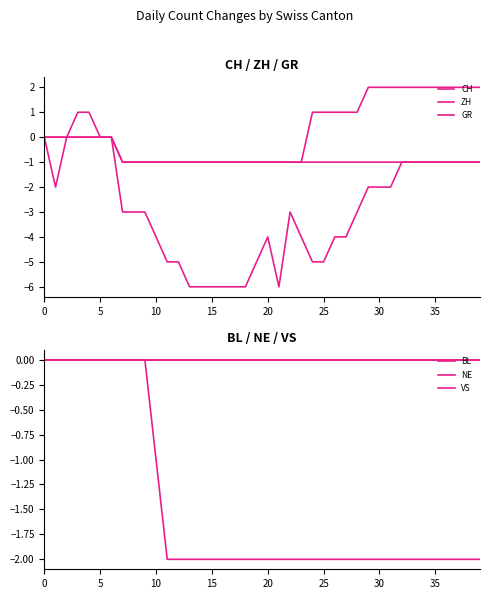

True or false: CH and BL intersect in this chart.

False